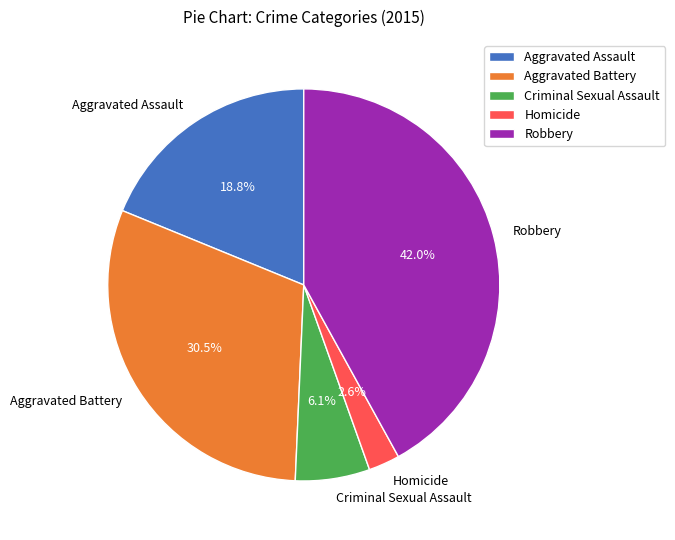

Is it true that Robbery is 37% of the pie?

False